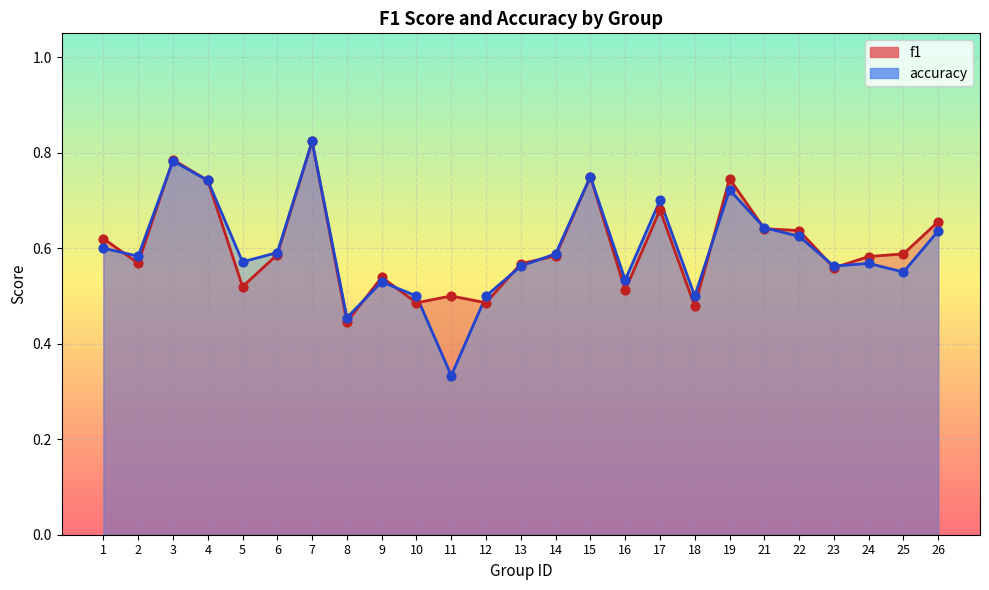

Which series reaches the maximum Y coordinate?

f1